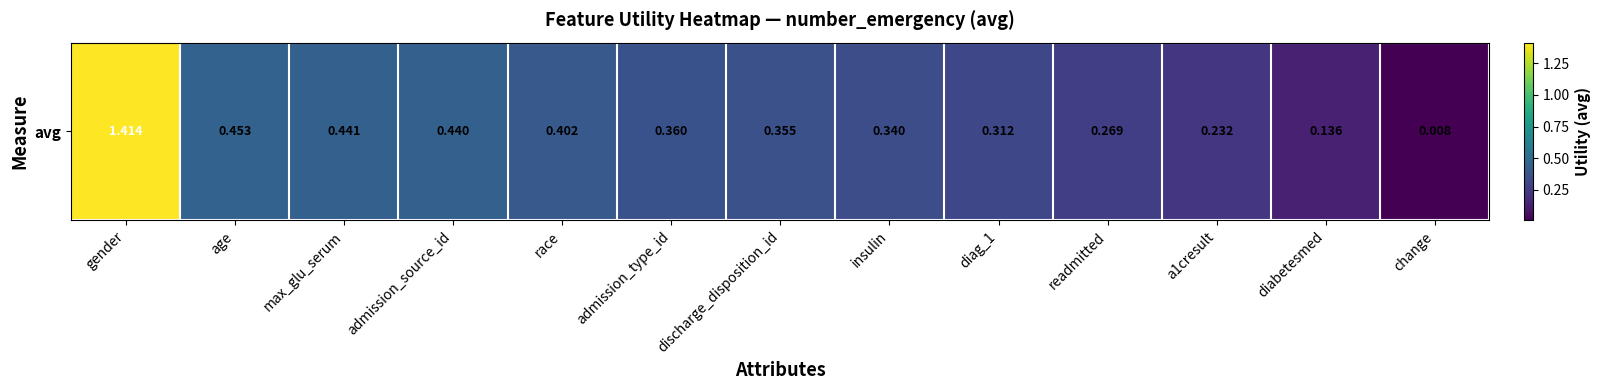

Reading left to right, transcribe all the data shown in this chart.

1.4	0.5	0.4	0.4	0.4	0.4	0.4	0.3	0.3	0.3	0.2	0.1	0.0